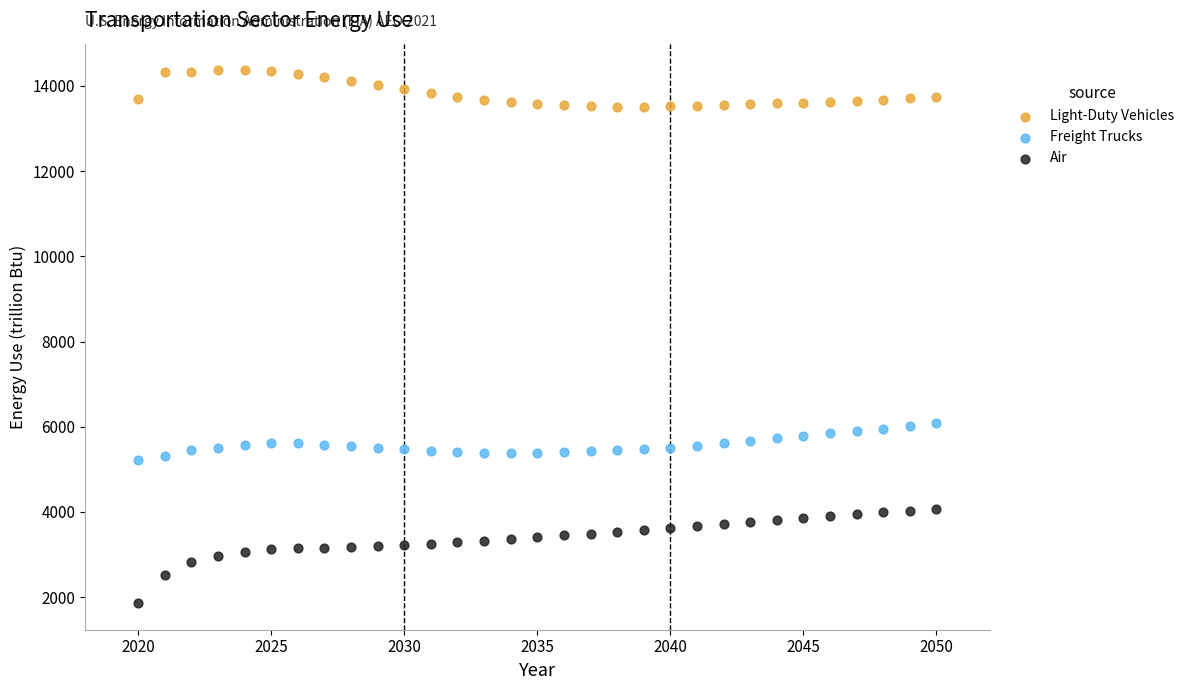

Across all data points, what is the range of X values (max minus min)?

30.0